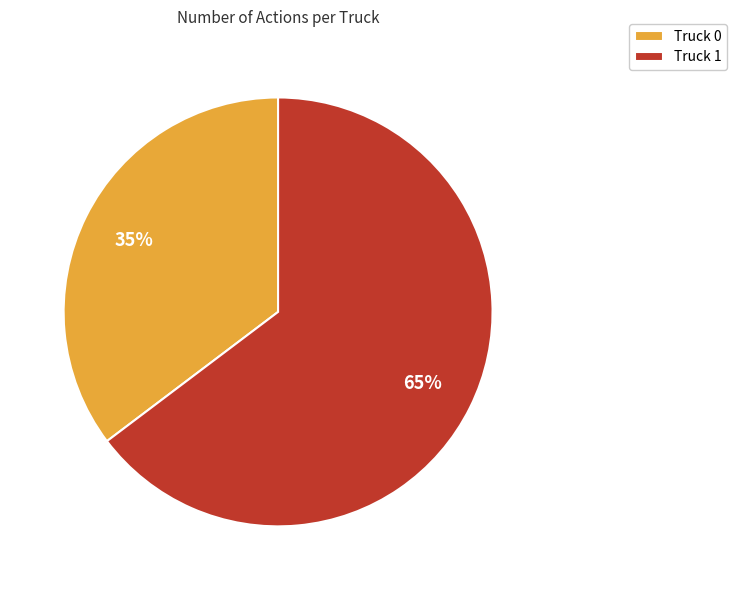

To the nearest percent, what percentage of the pie is Truck 0?

35%